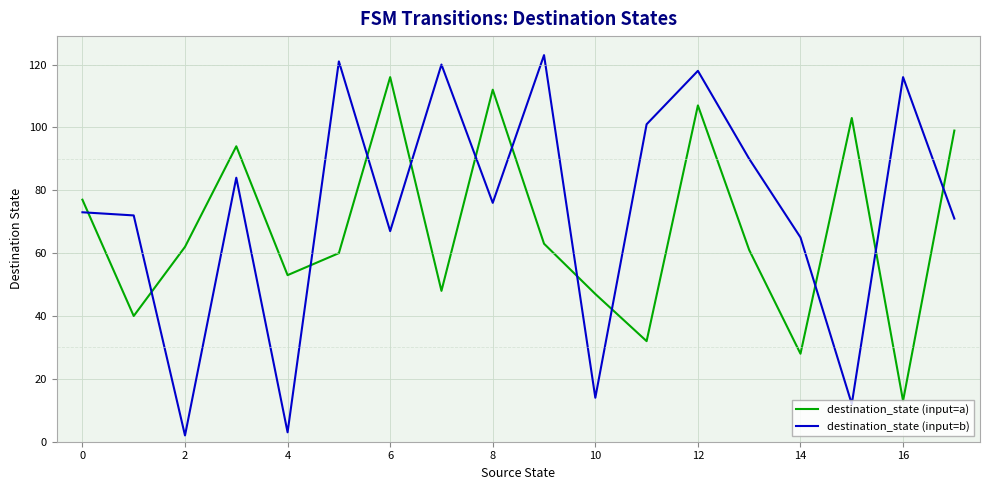

How many intersections are there between destination_state (input=b) and destination_state (input=a)?

12